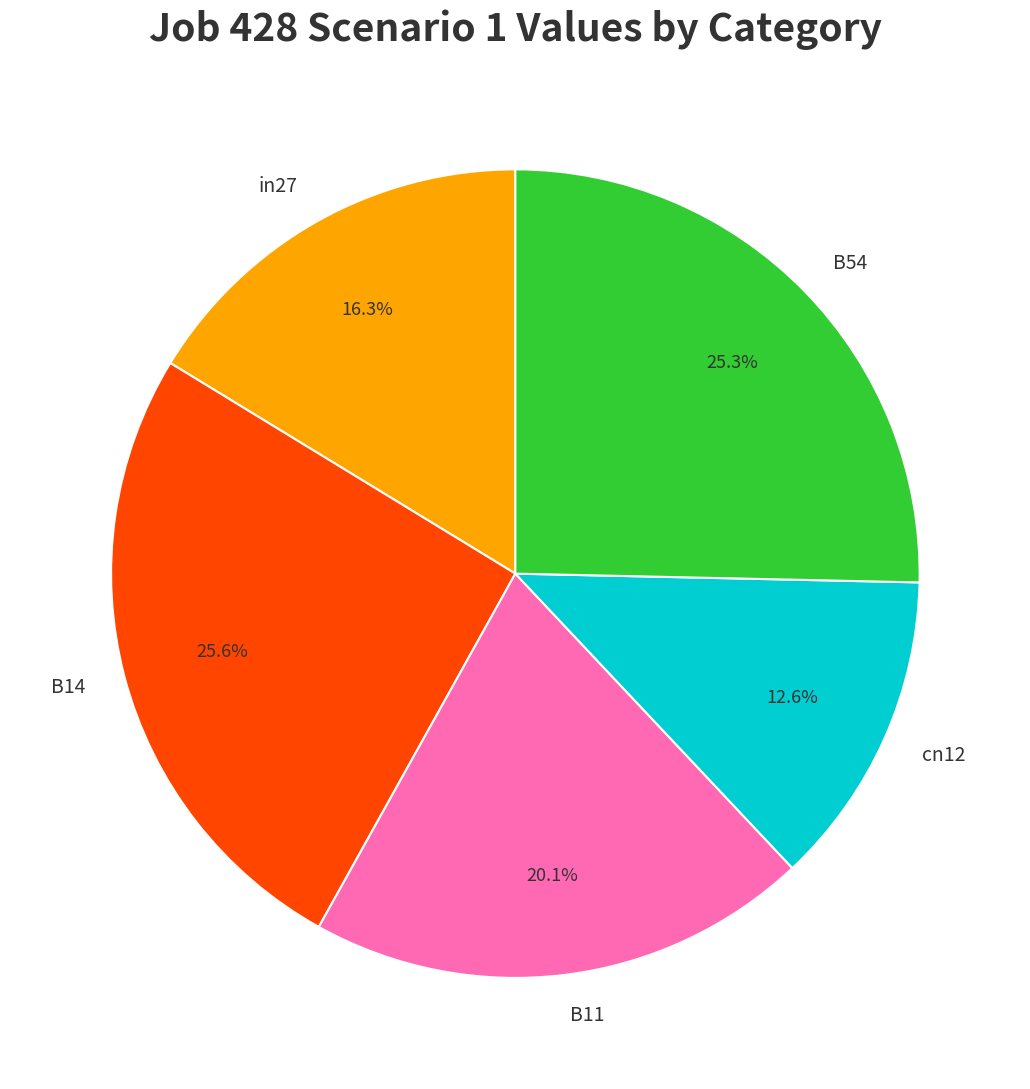

Is there a majority slice in this chart?

No